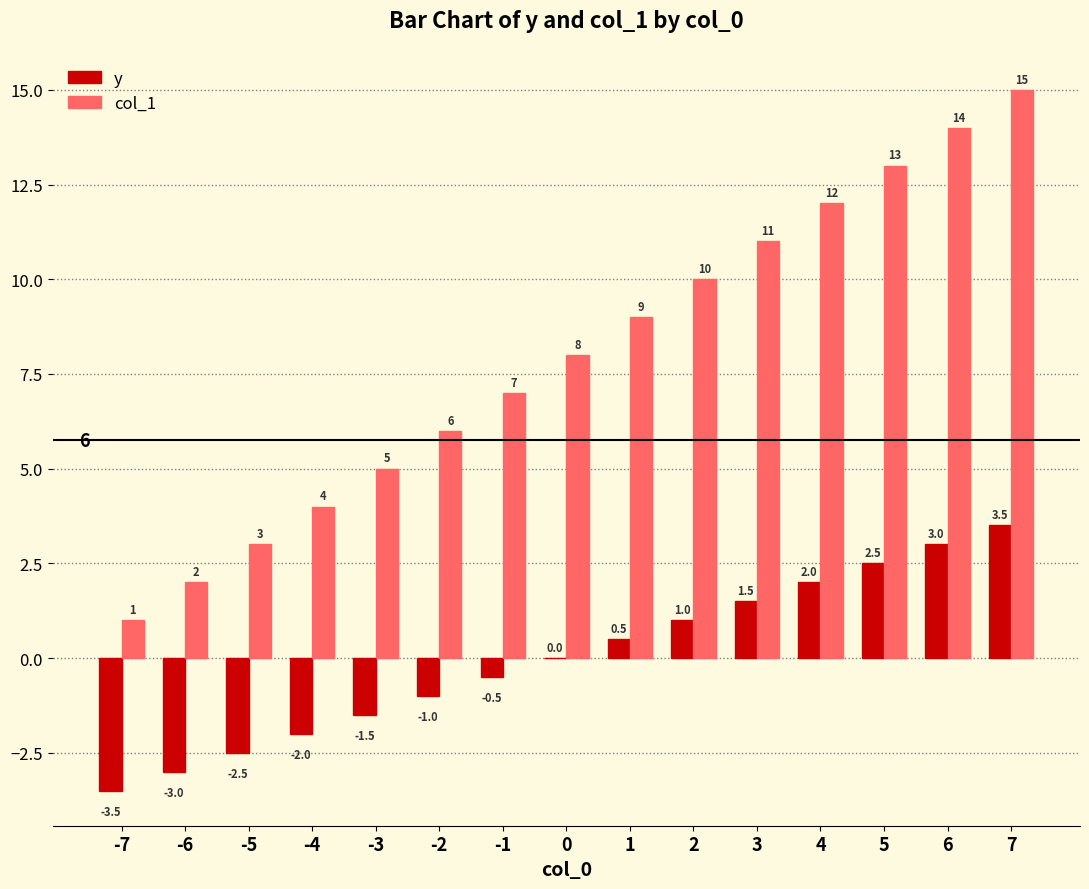

Read the col_1 value at -5.

3.0